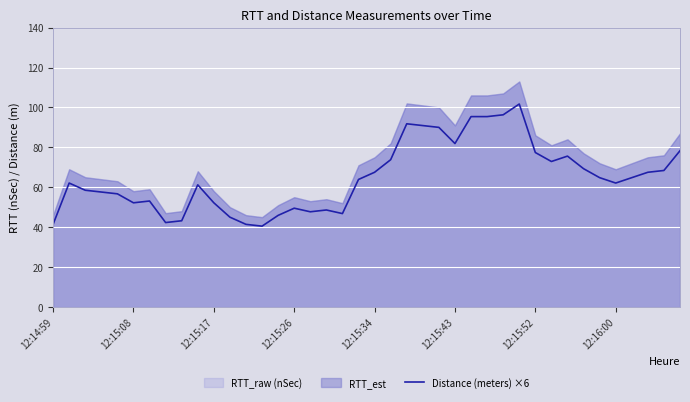

How many interior local peaks (higher than both neighbors) does the data have?

8